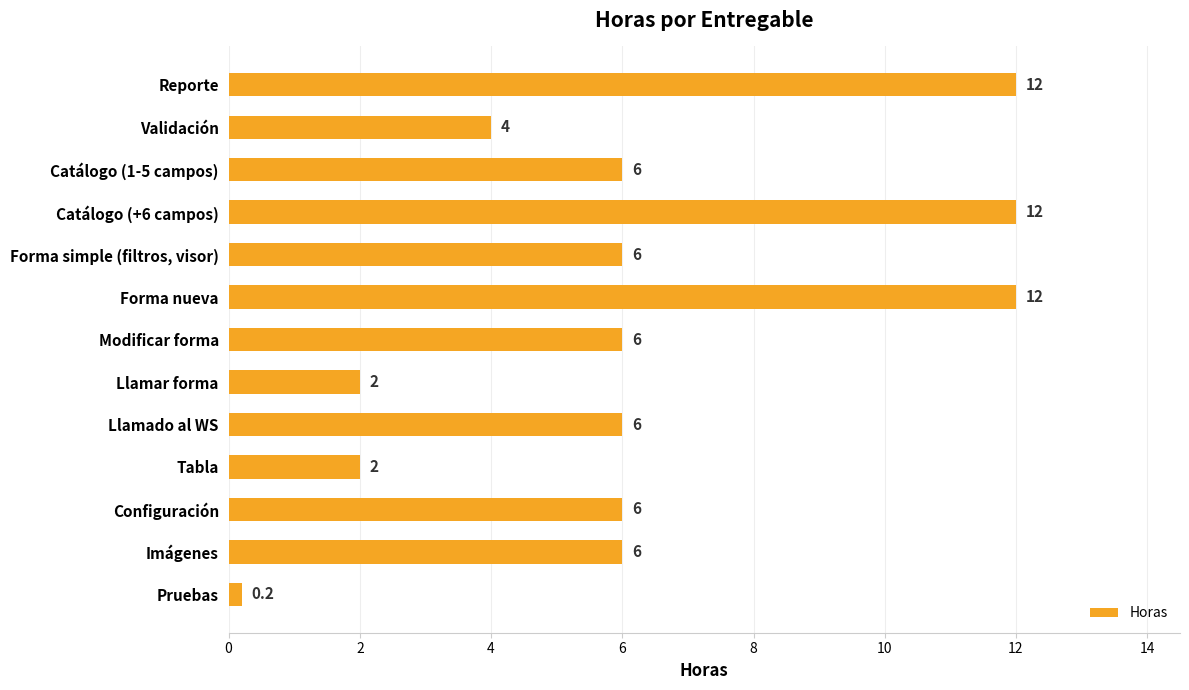

Reading top to bottom, extract all data points from this chart.

12.0	4.0	6.0	12.0	6.0	12.0	6.0	2.0	6.0	2.0	6.0	6.0	0.2